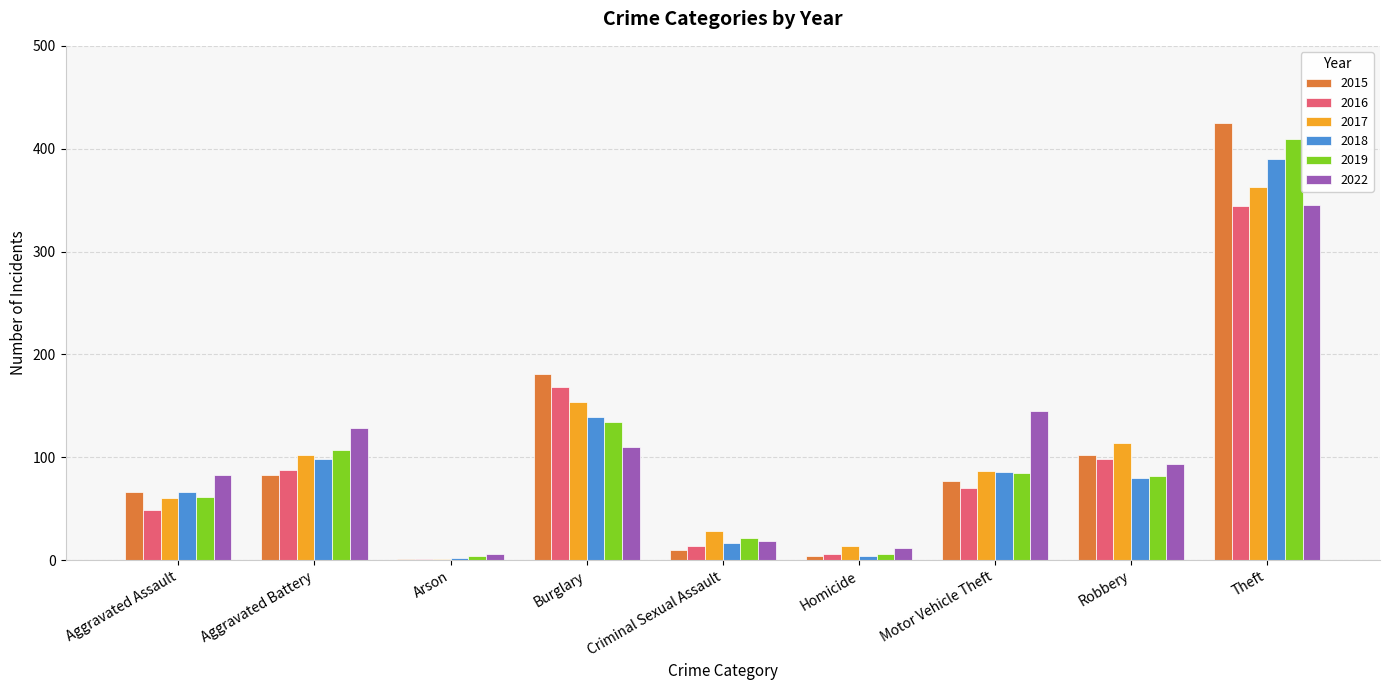

What is the total value across all series at Burglary?

886